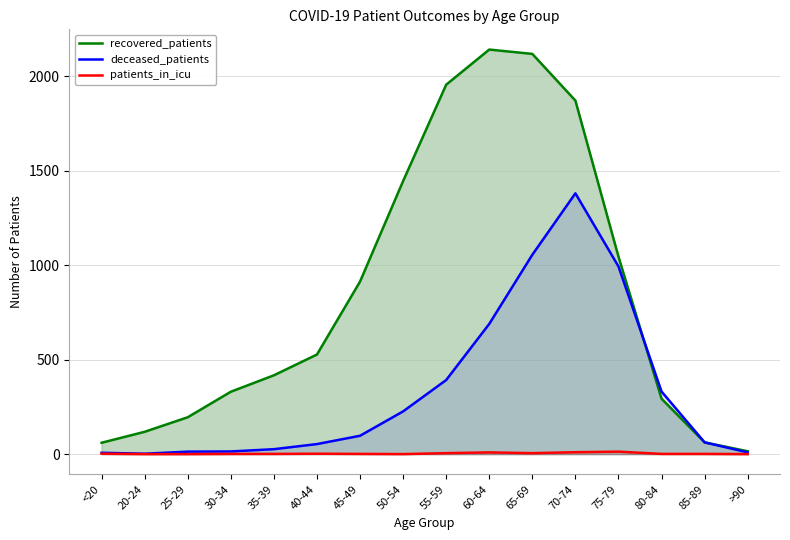

What is the sum of all patients_in_icu values?

51